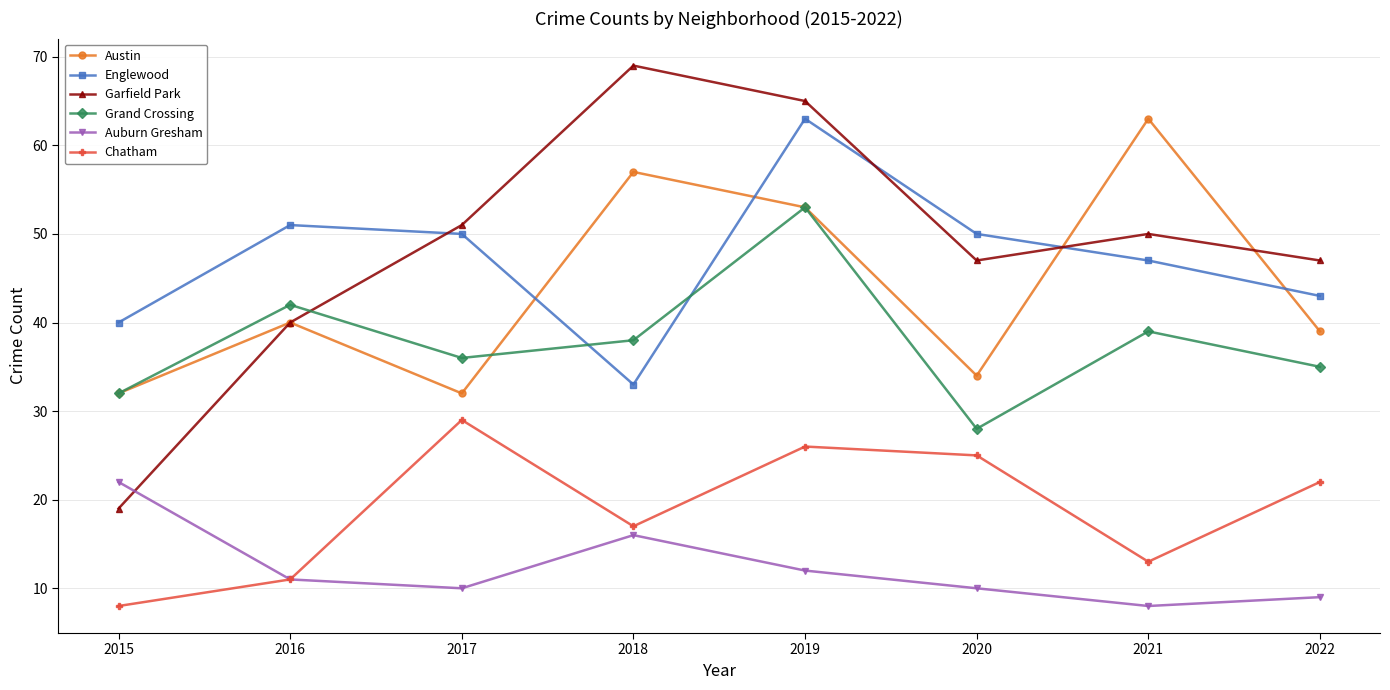

At how many categories does at least one series exceed 25?

8